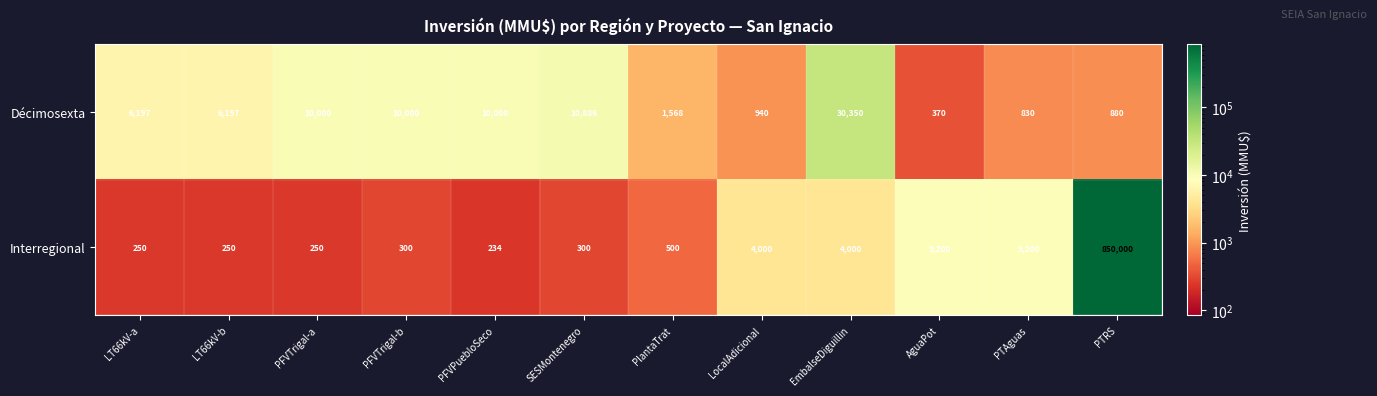

What is the difference between the maximum and second lowest values in the Décimosexta series?

29520